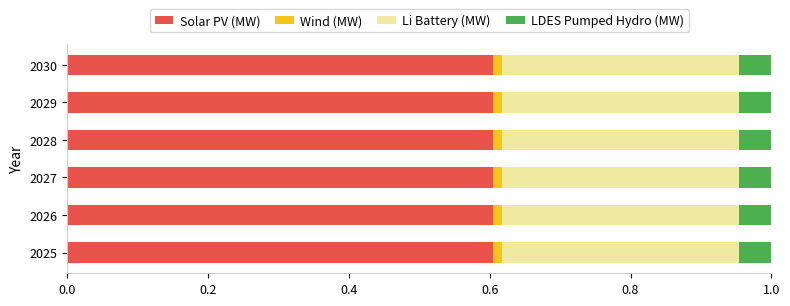

The value of Solar PV (MW) at 2029 is 0.9. True or false?

False